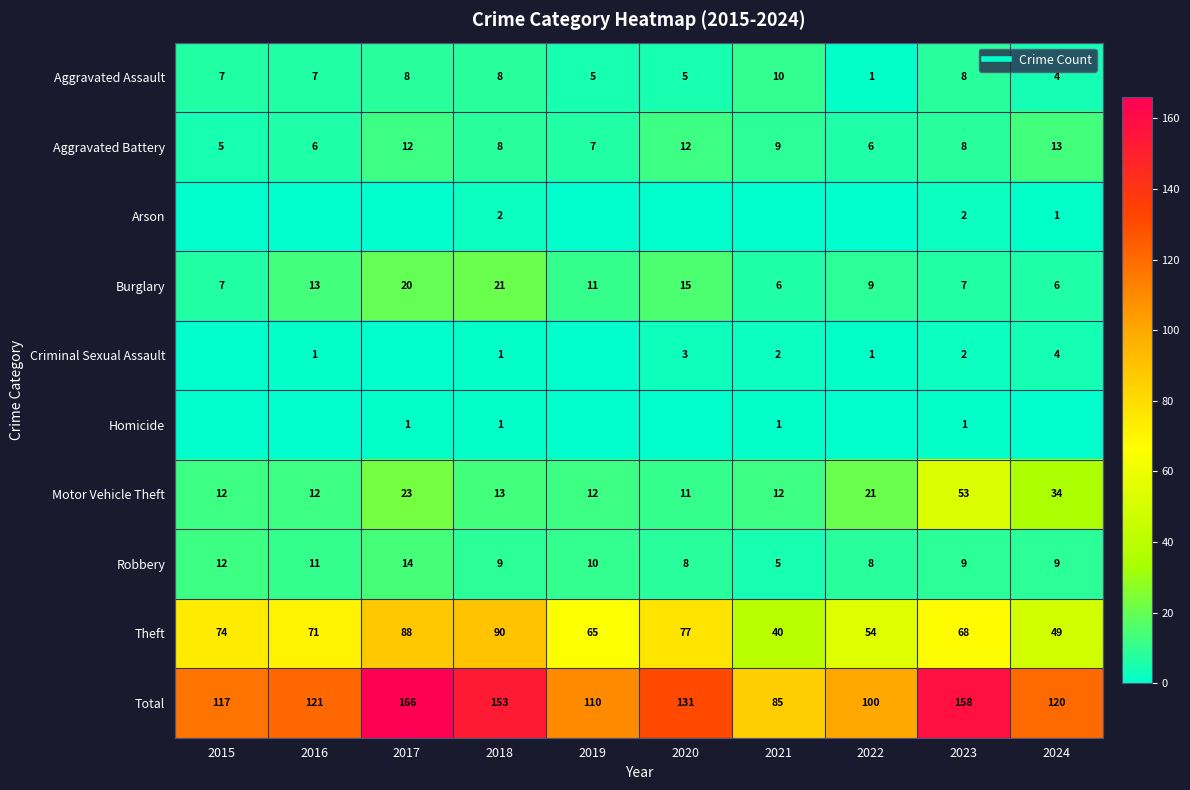

What is the difference between the Criminal Sexual Assault values at 2017 and 2024?

4